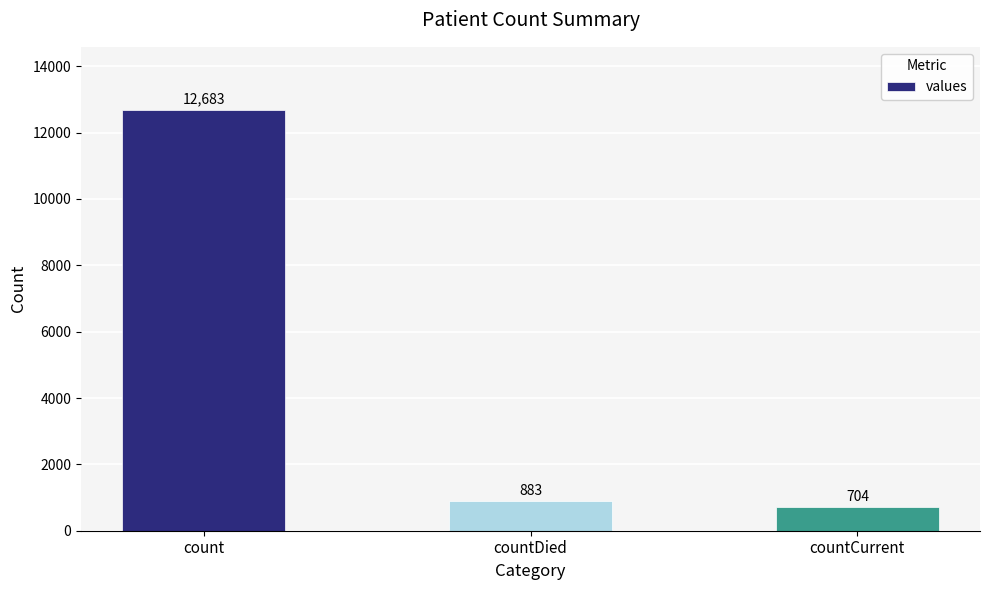

What is the change in value from countDied to countCurrent?

-179